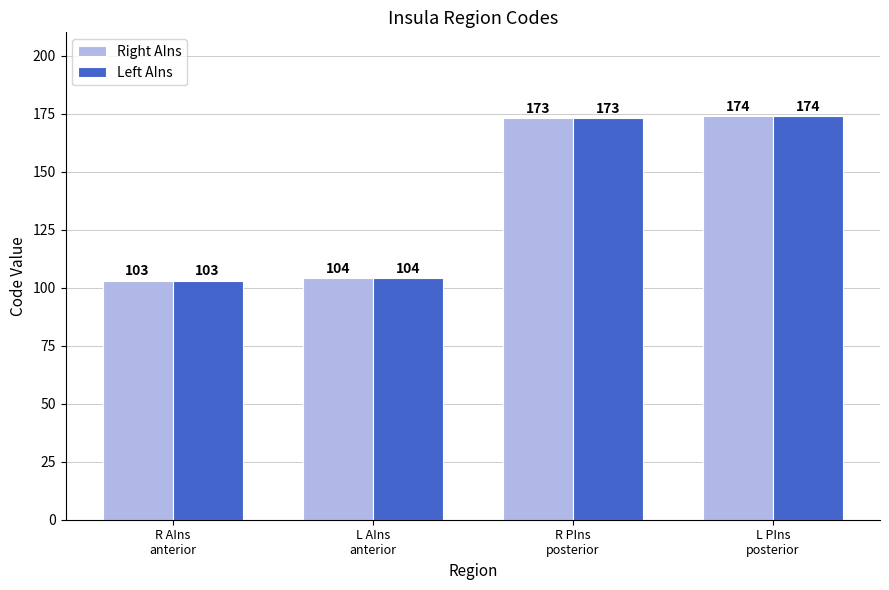

What is the highest value of the Right AIns series?

174